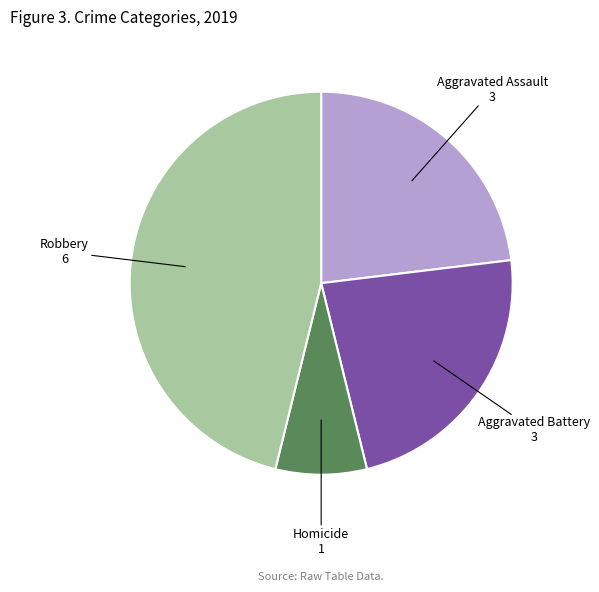

The Aggravated Battery slice represents 23% of the pie. True or false?

True